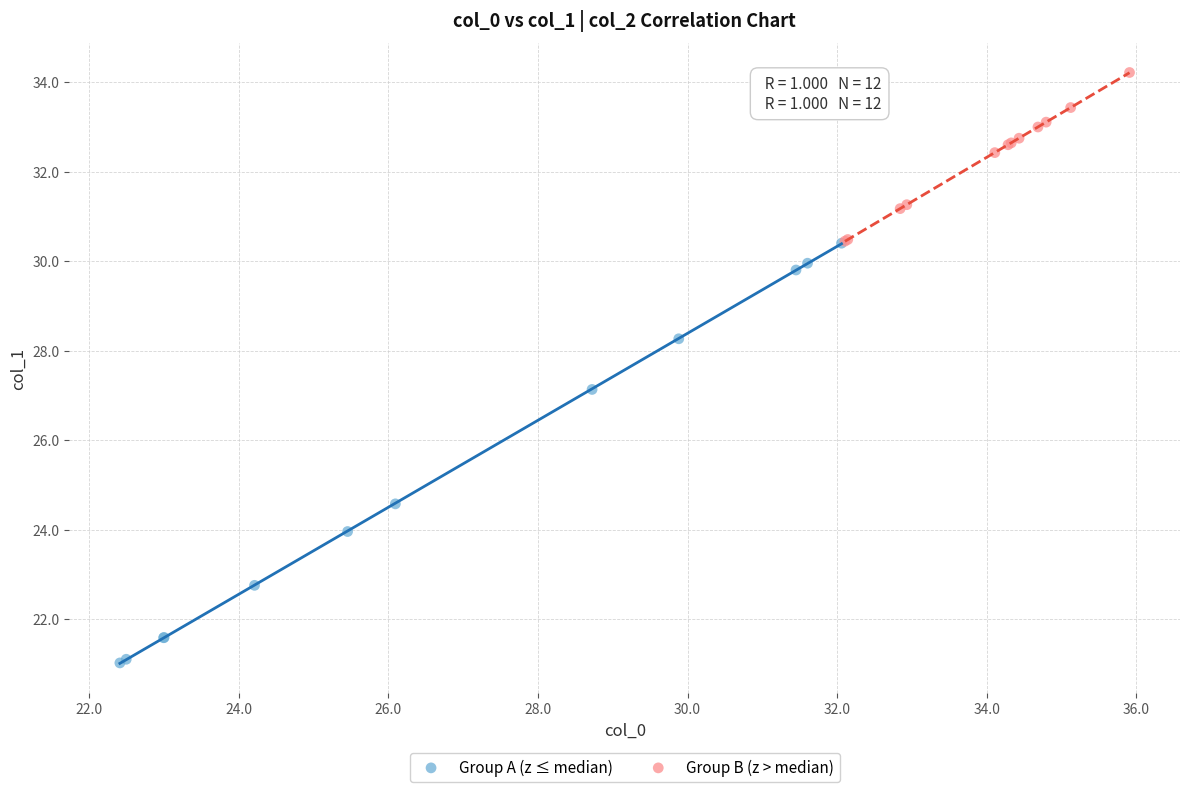

Which series contains the highest Y value?

Group B (z > median)